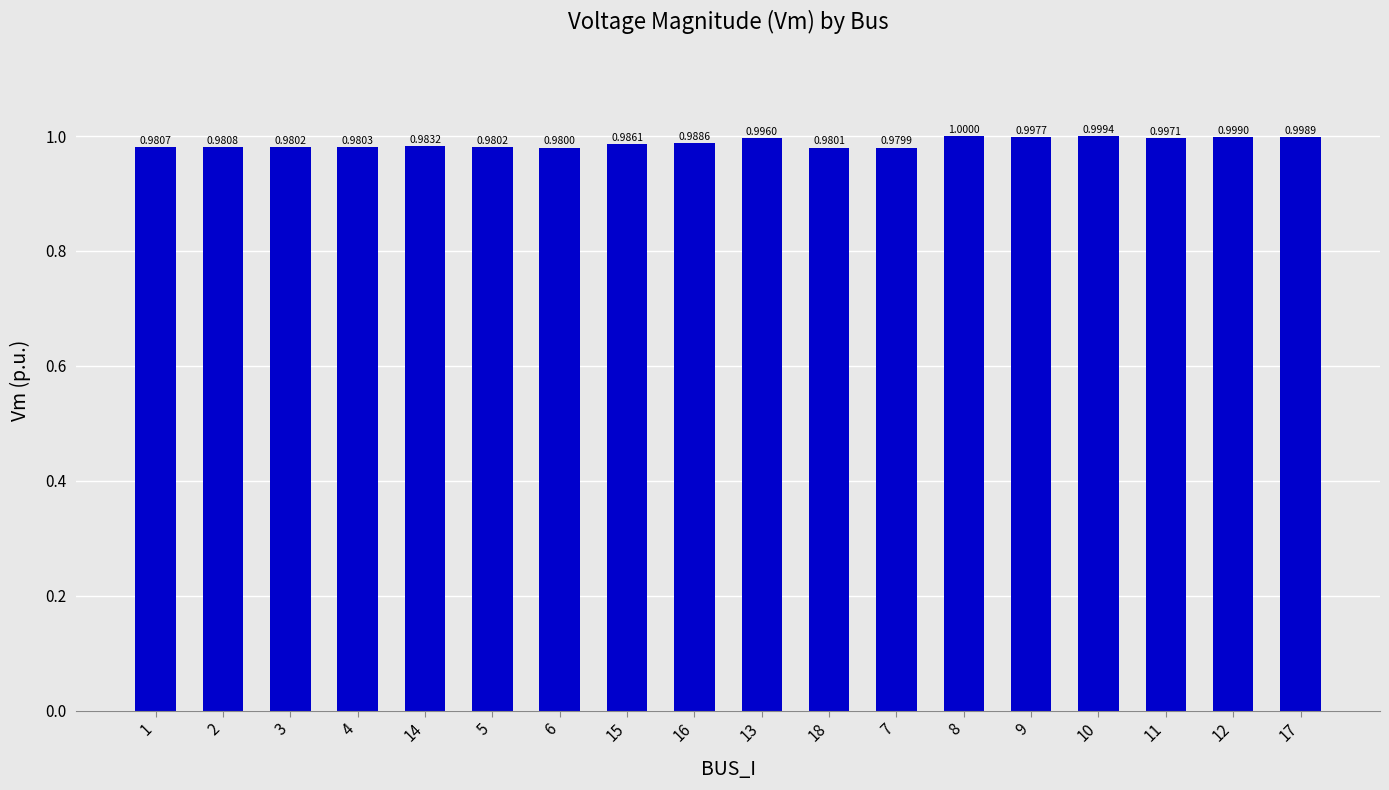

Between 14 and 8, which is larger?

8